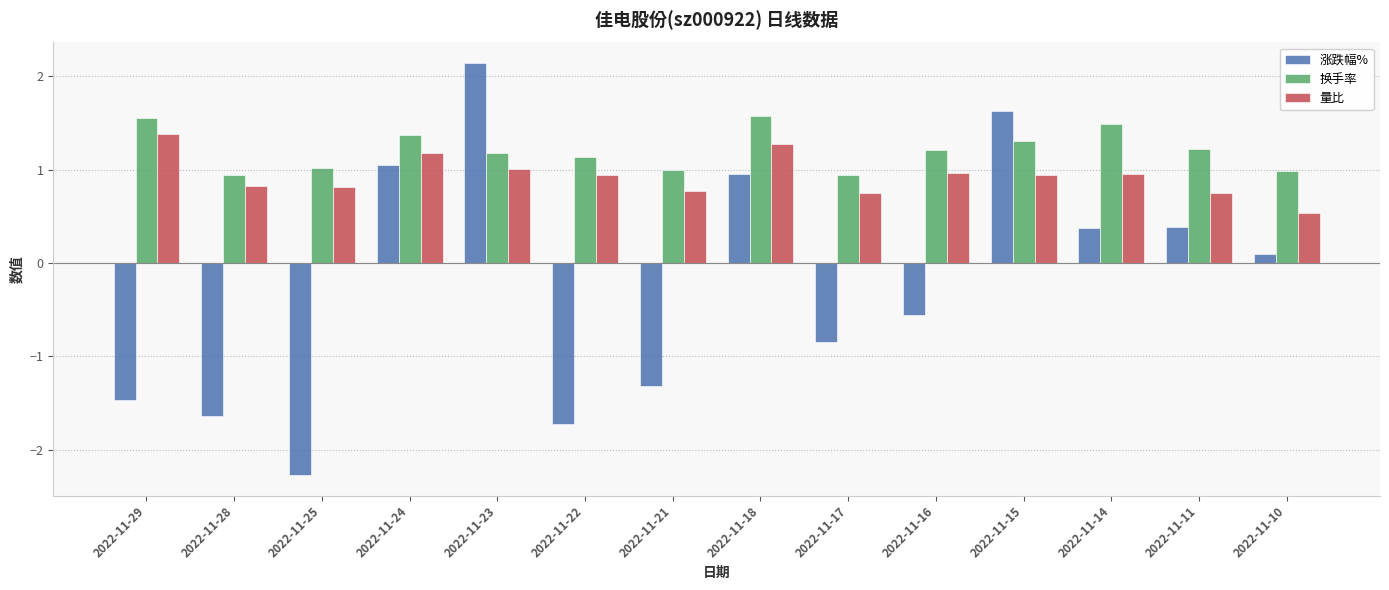

Which series has the largest range (max minus min)?

涨跌幅%